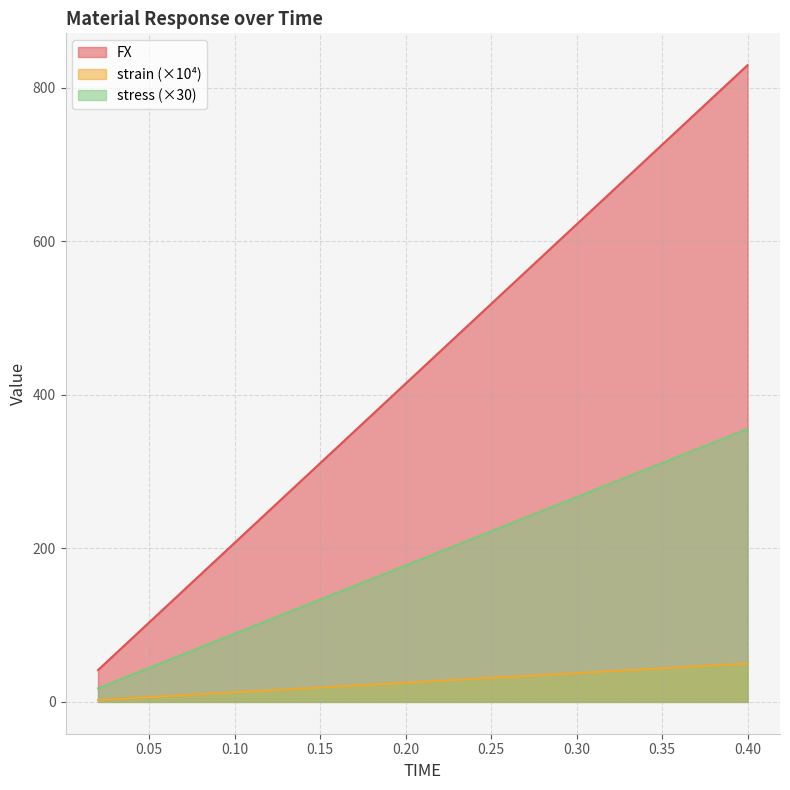

Between 0.16 and 0.2, which series saw the biggest shift?

FX